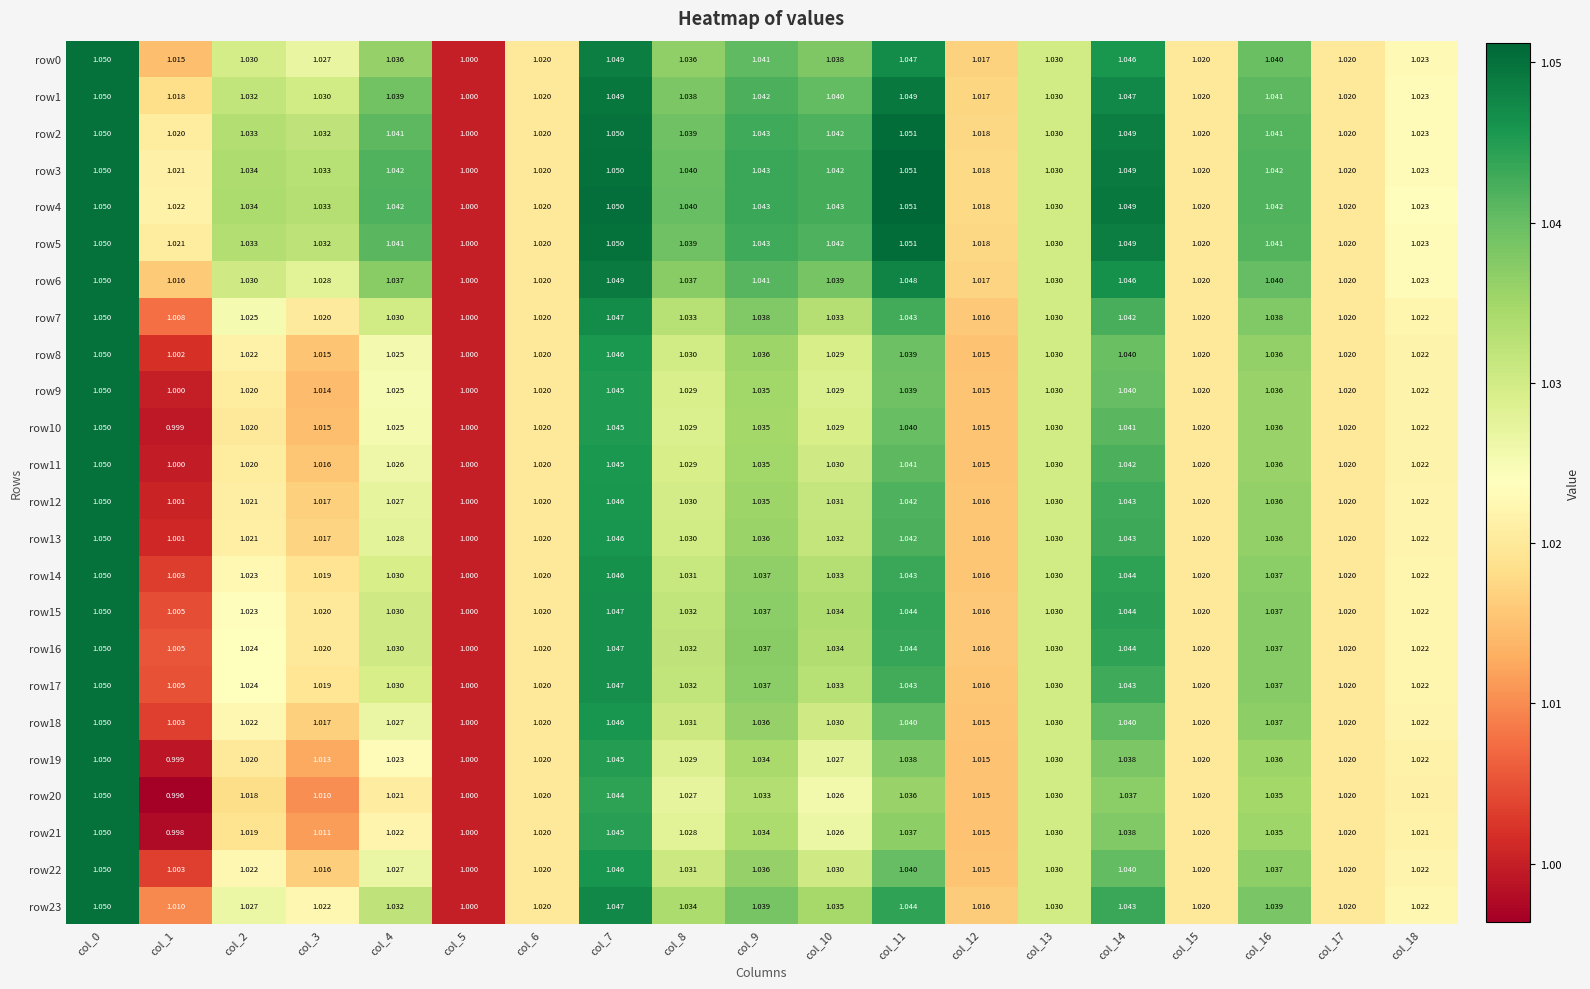

Is the value of row10 at col_5 greater than the value of row16 at col_15?

No